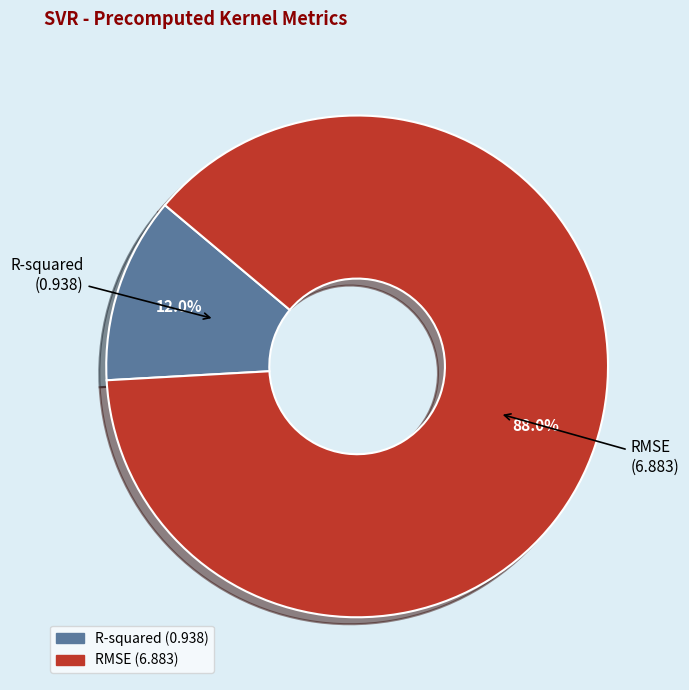

To the nearest percent, what portion does RMSE represent?

88%